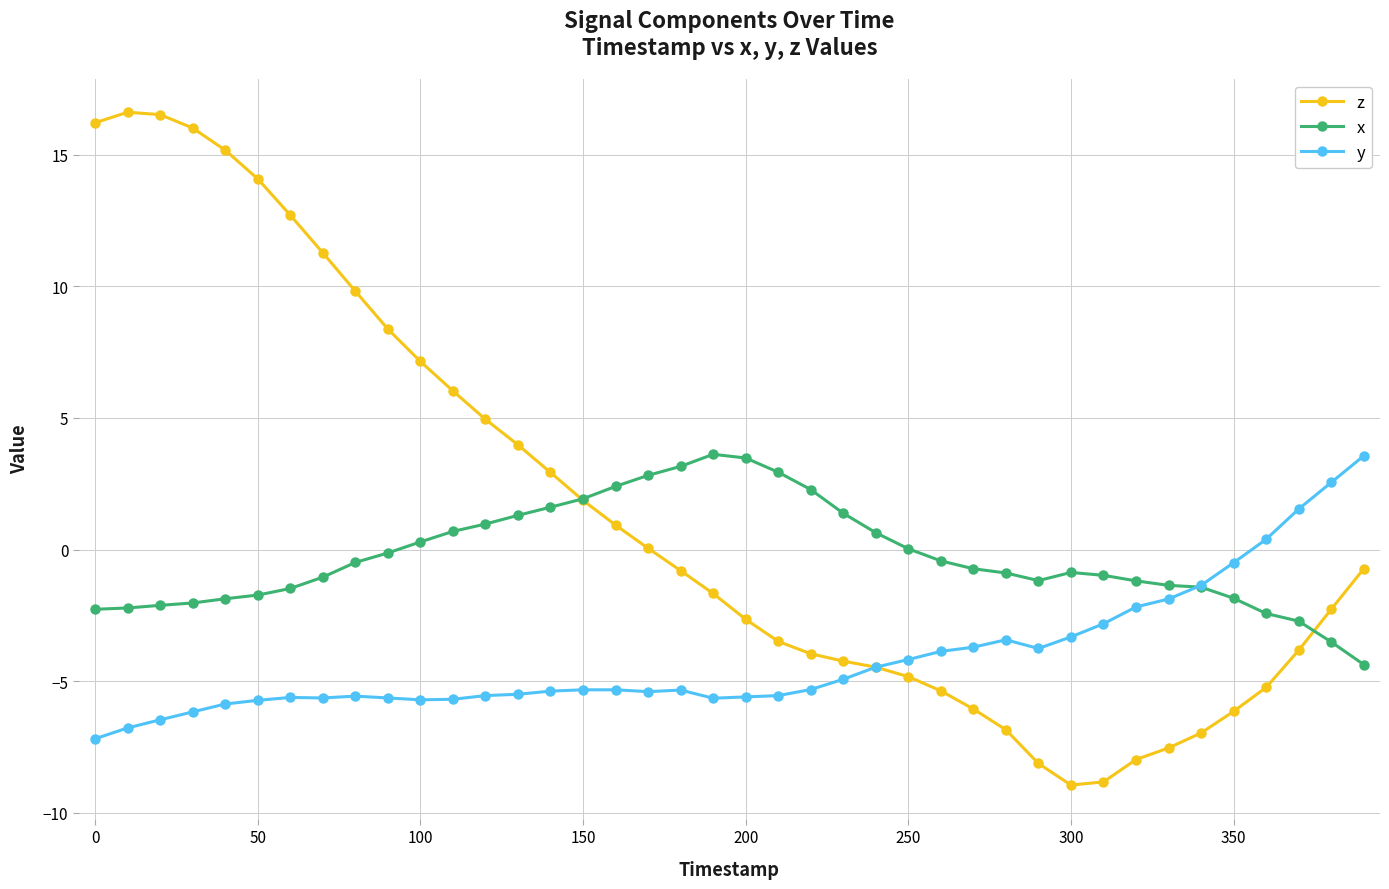

True or false: x has more than 1 points higher than both neighbors.

True